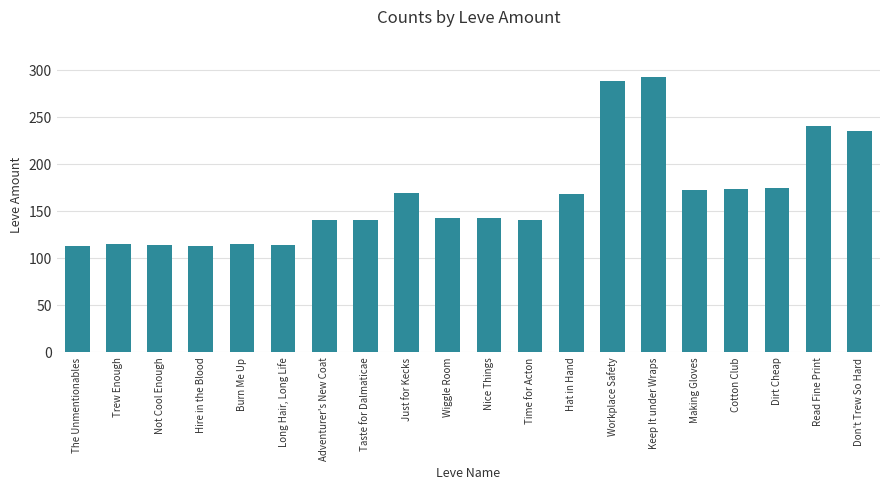

What is the sum of the values at Long Hair, Long Life and The Unmentionables?

225